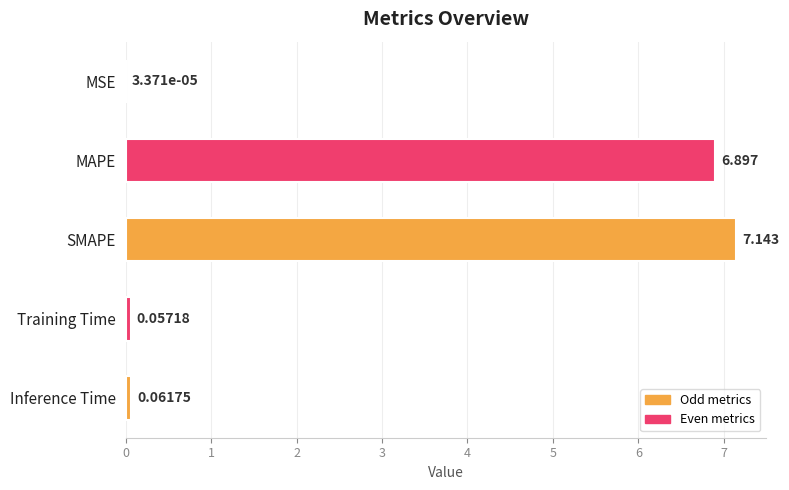

At which label is the value closest to 3?

Inference Time